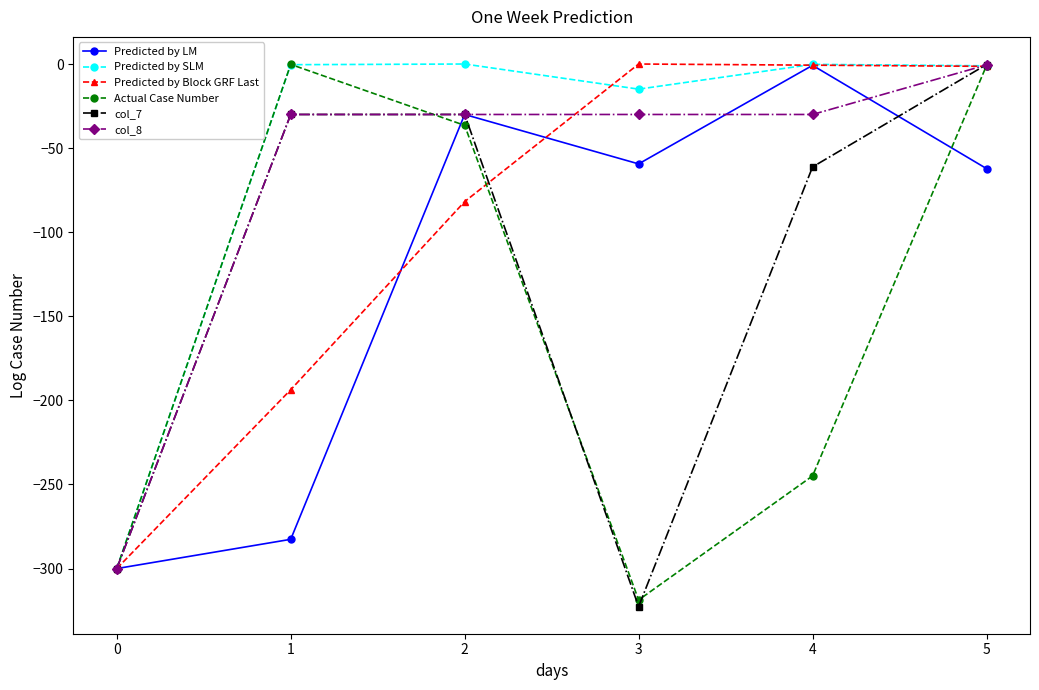

The value of Predicted by LM at 2 is -15.4. True or false?

False